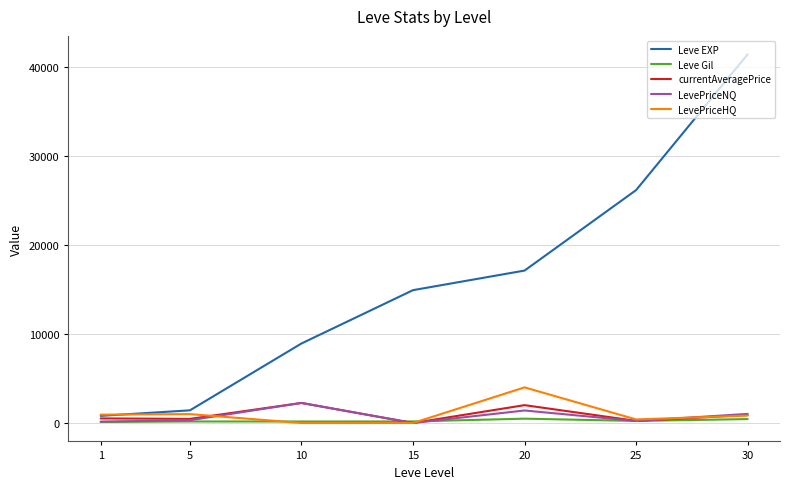

What is the sum of all Leve Gil values?

1777.0